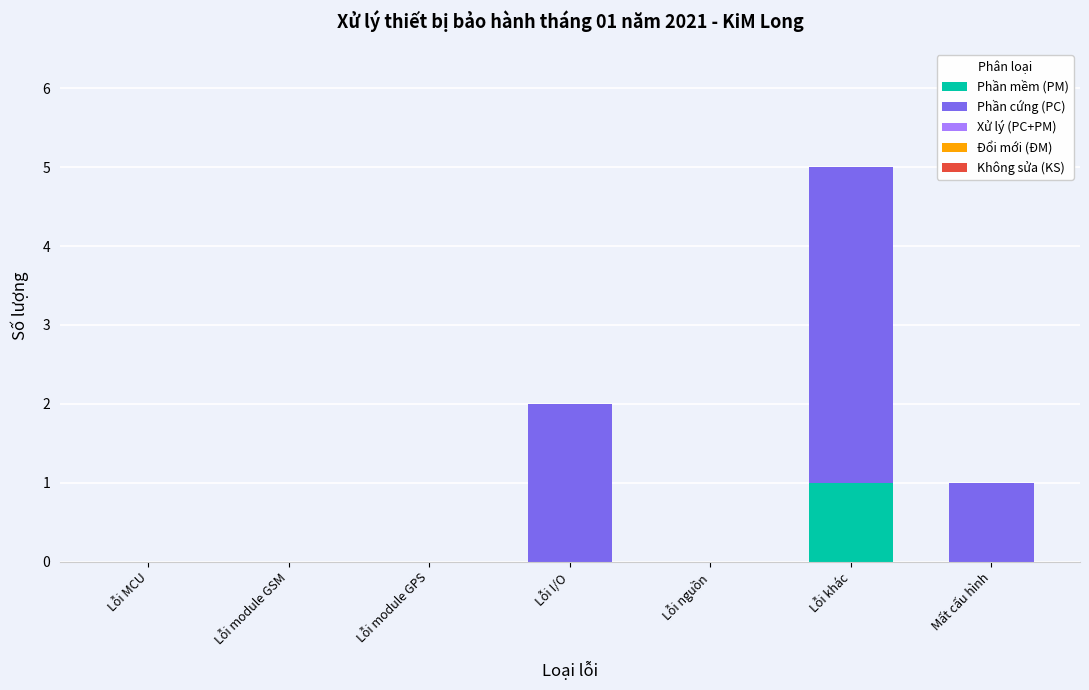

True or false: Phần mềm (PM) has a value of 0 at Lỗi MCU.

True